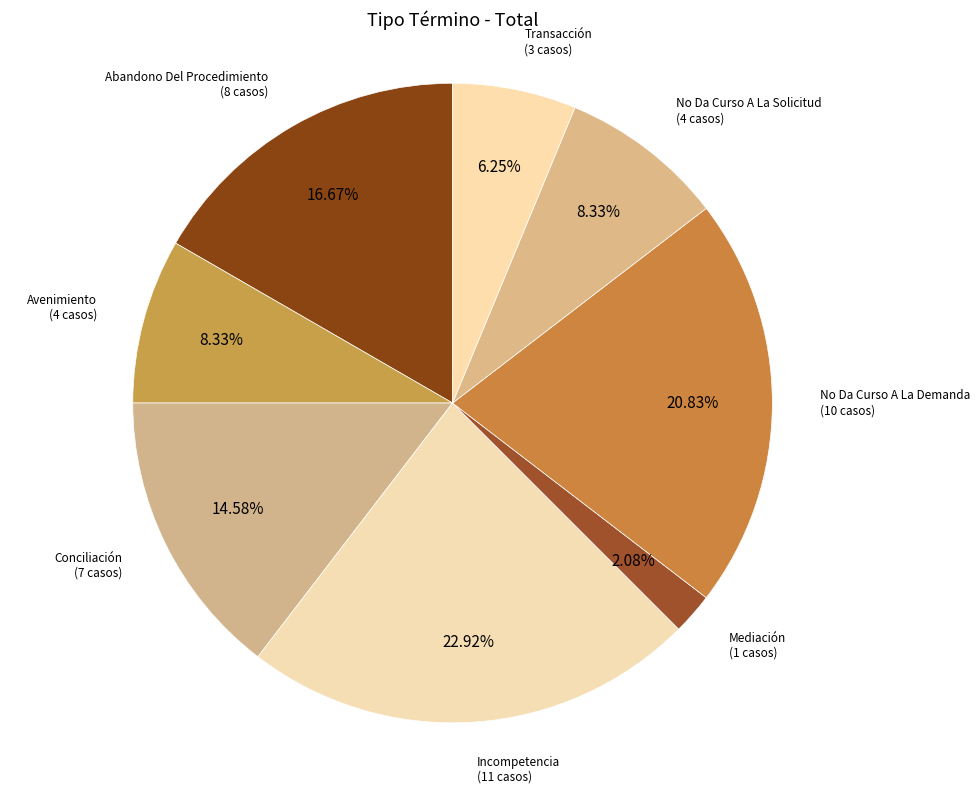

Do Abandono Del Procedimiento and No Da Curso A La Demanda together represent more than half of the pie?

No